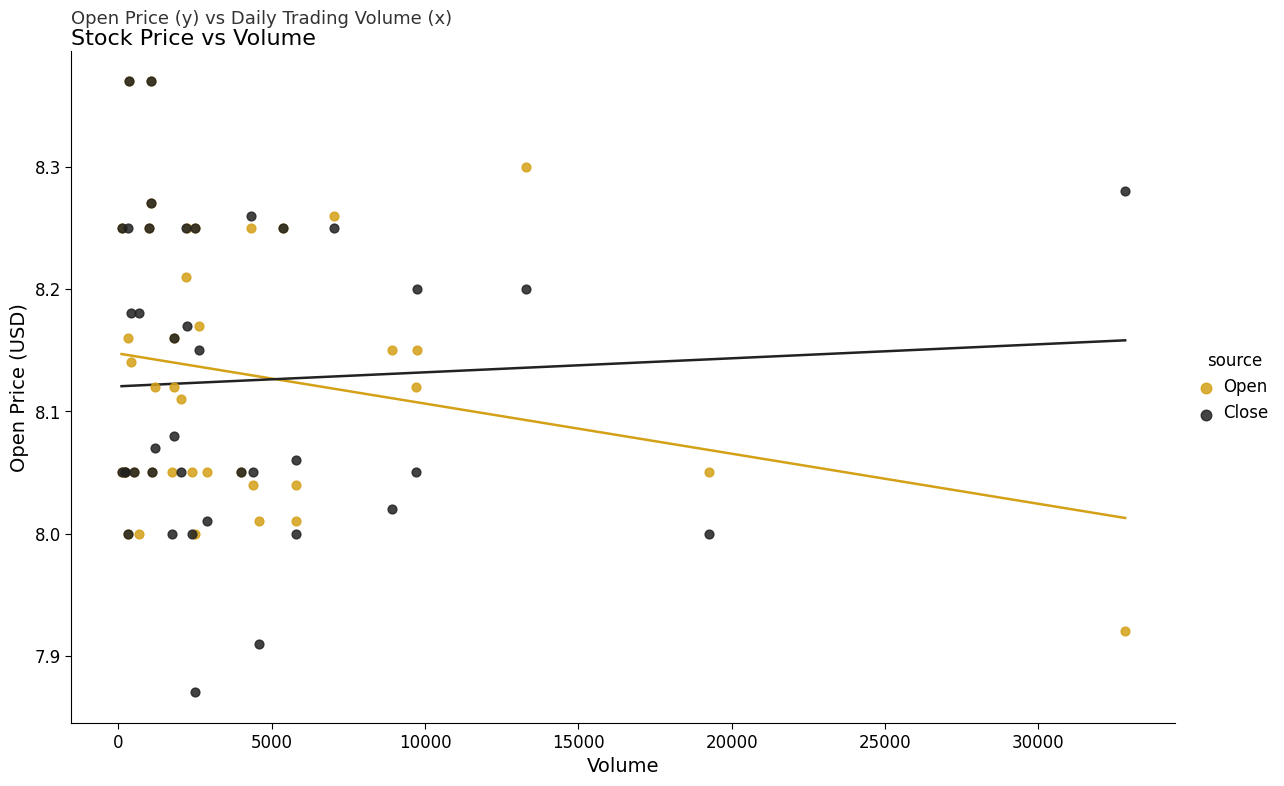

What are all the series names shown in the legend?

Open, Close